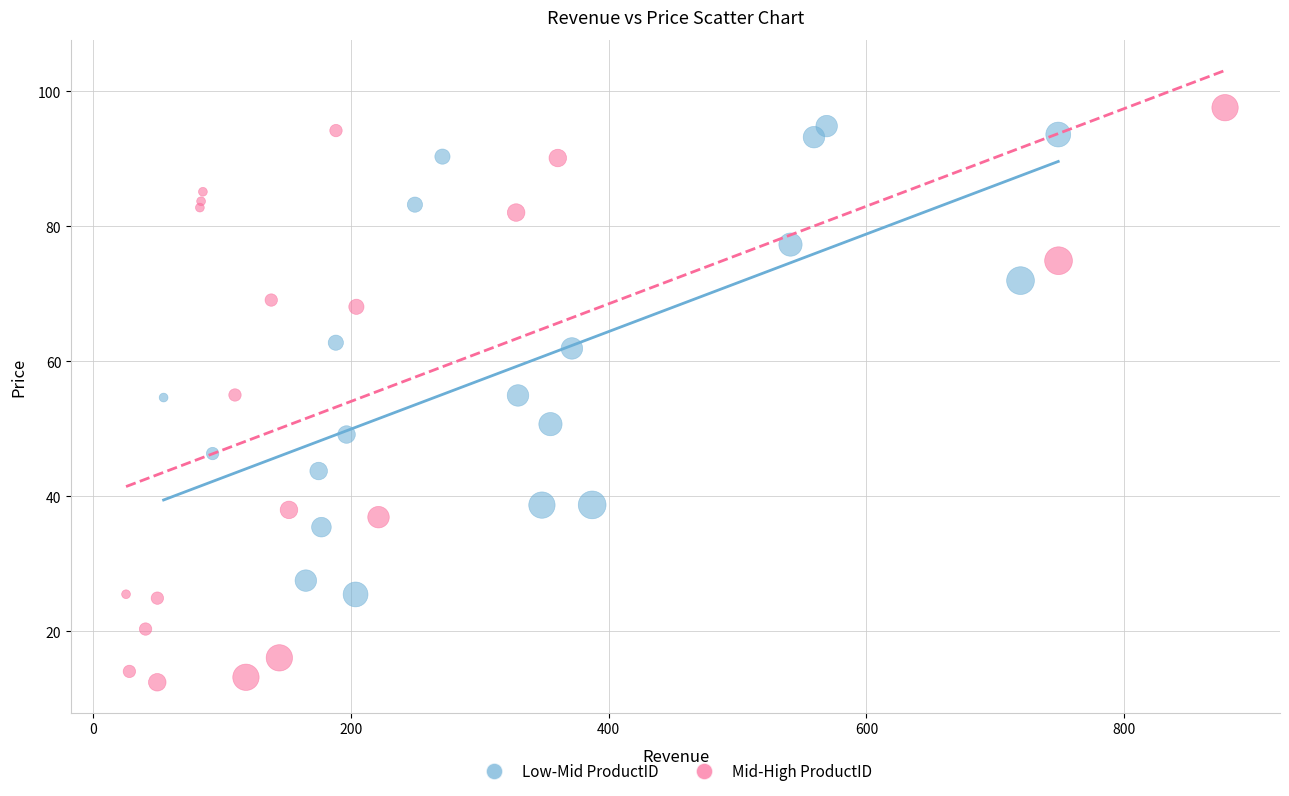

Which series has the widest spread of Y values?

Mid-High ProductID